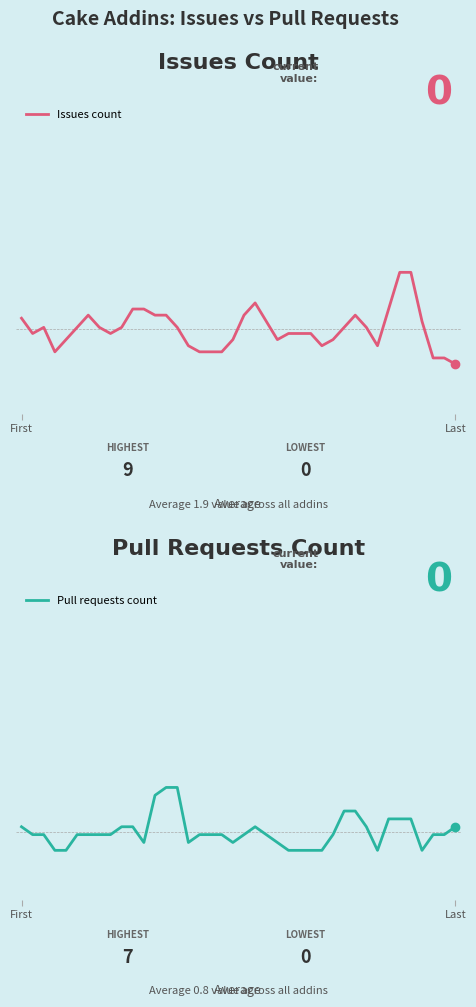

How many lines are shown in the chart?

2